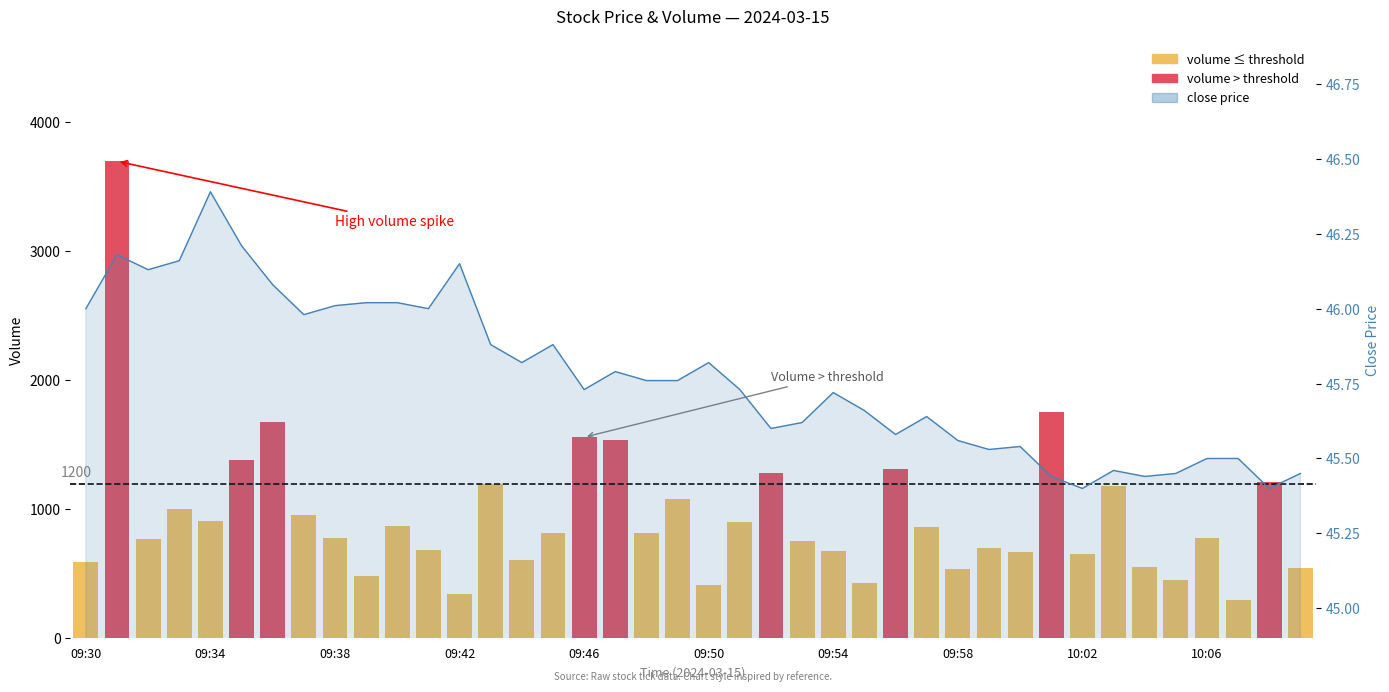

The chart shows a value of 453 at 35. True or false?

True